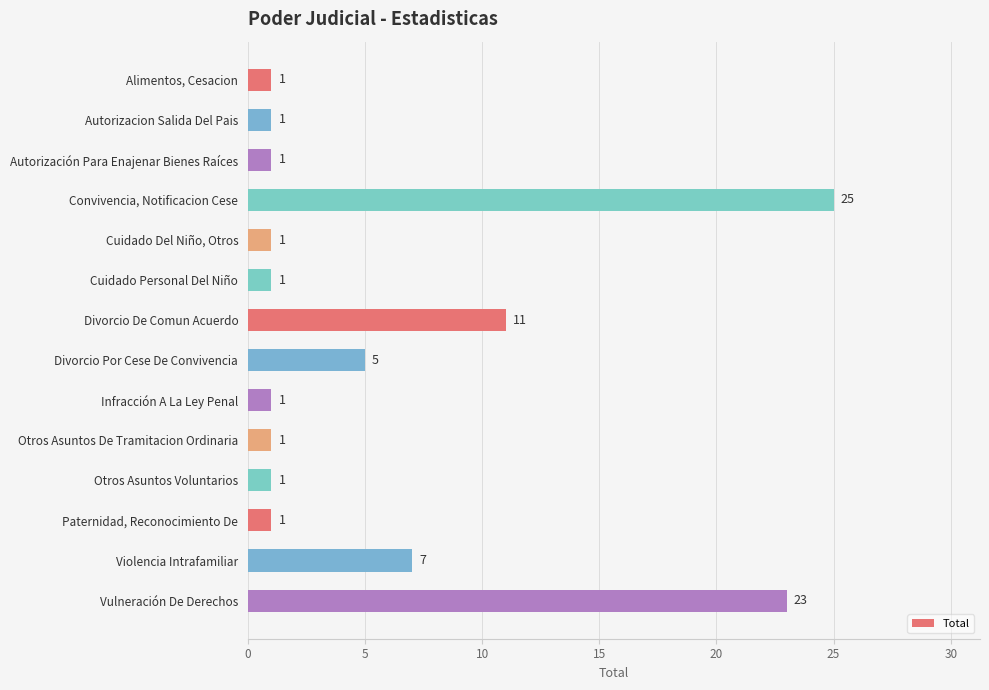

Reading top to bottom, transcribe all the data shown in this chart.

1	1	1	25	1	1	11	5	1	1	1	1	7	23